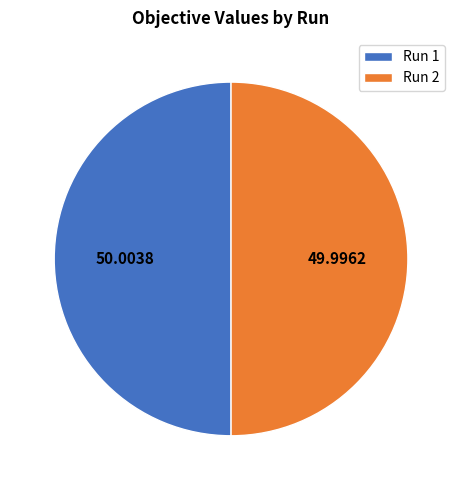

Is the sum of Run 1 and Run 2 greater than half?

Yes